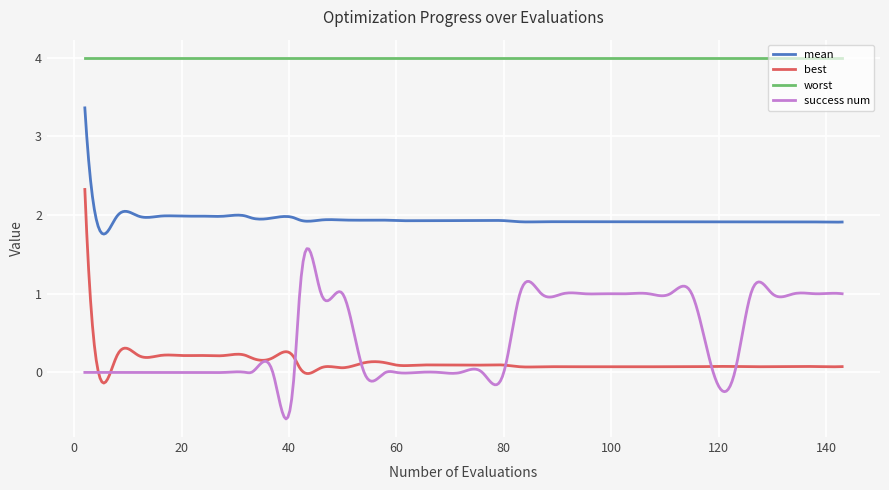

What is the minimum value shown in the chart?

-0.6